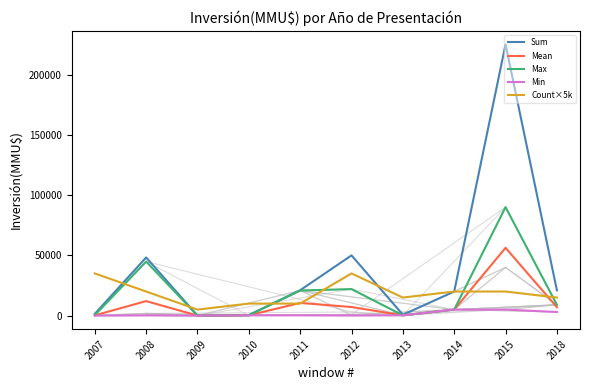

True or false: Min has more than 2 points higher than both neighbors.

False